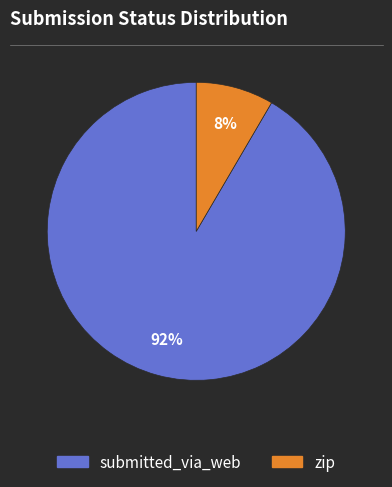

How many segments does this pie chart have?

2